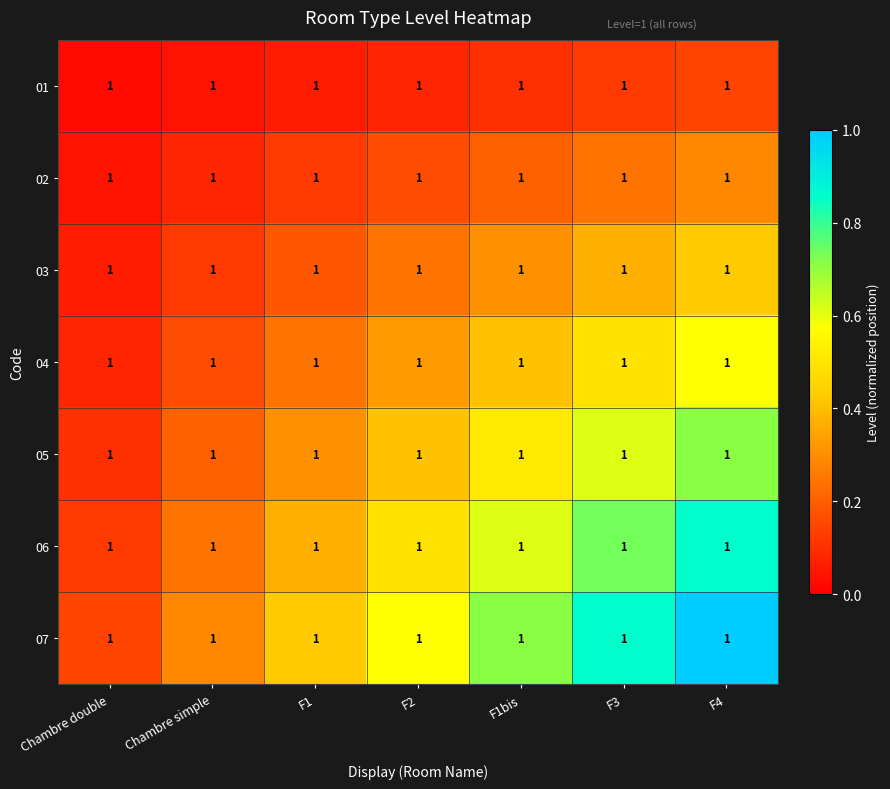

What is the highest value of the 07 series?

1.0